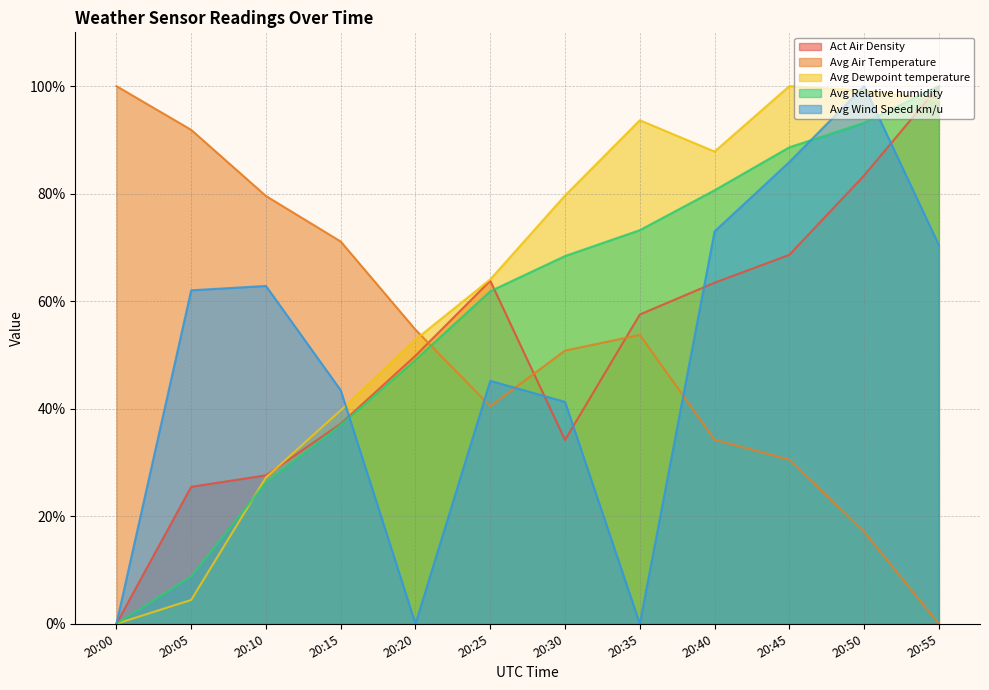

Is the value of Act Air Density at 20:35 greater than the value of Avg Air Temperature at 20:45?

Yes